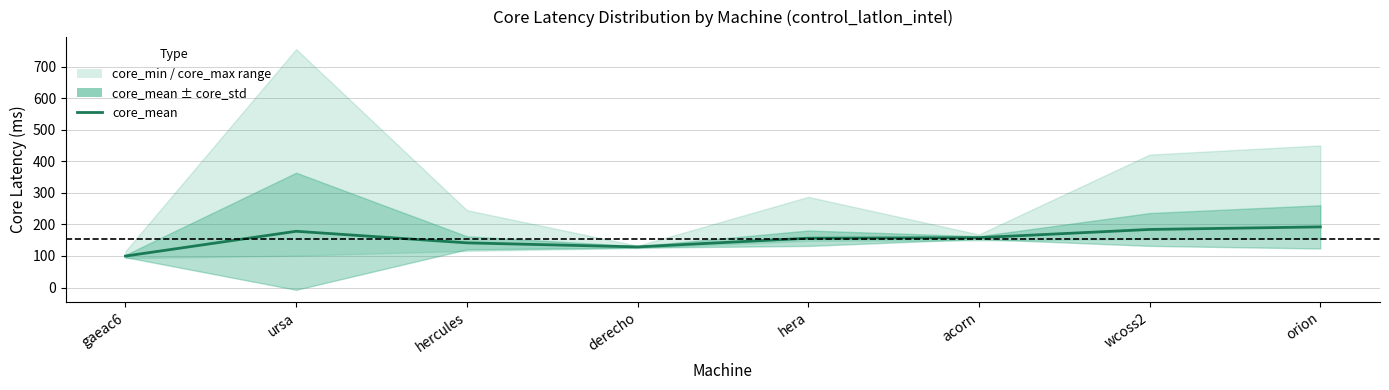

What is the greatest value displayed?

192.1